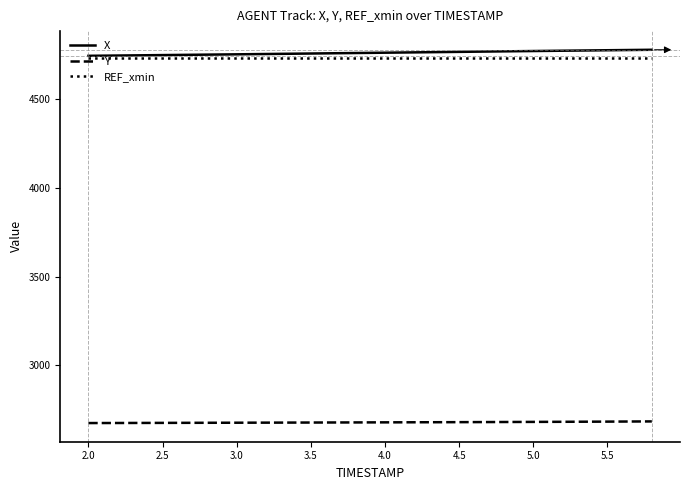

What is the difference between the maximum and minimum values in the Y series?

9.3